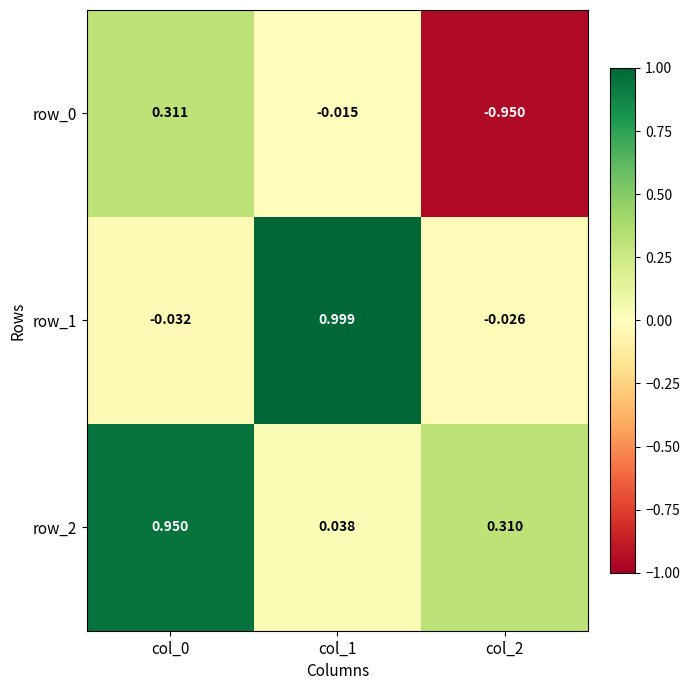

Which series has the largest range (max minus min)?

row_0